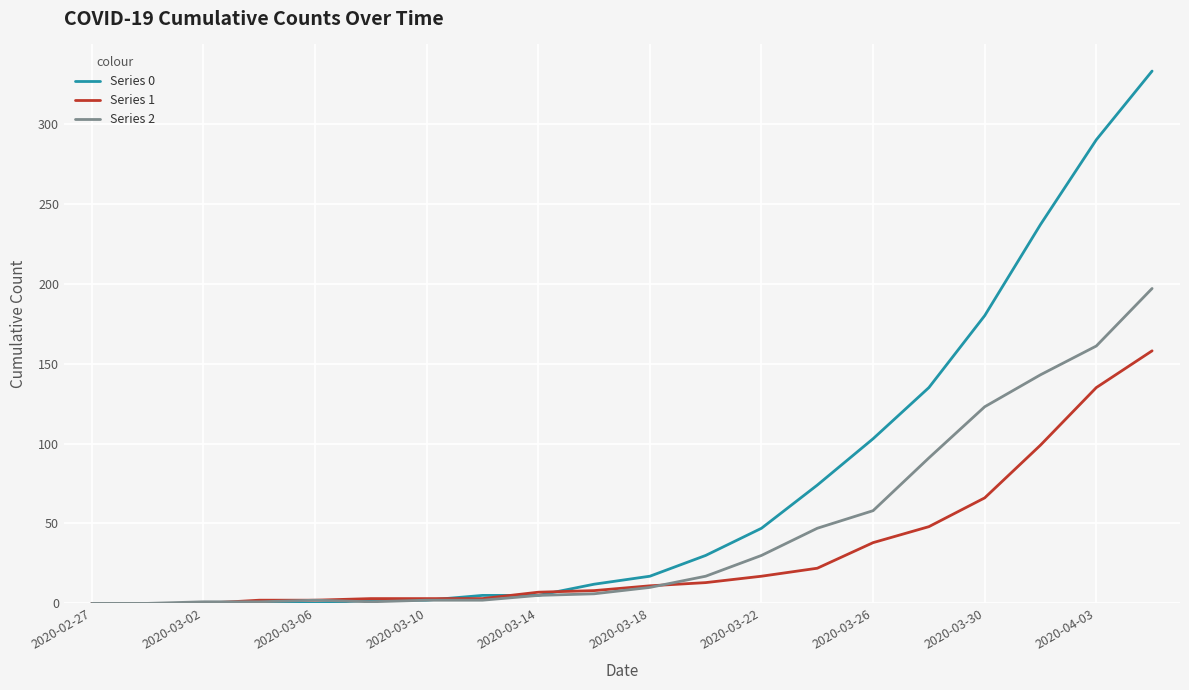

What is the greatest value displayed?

333